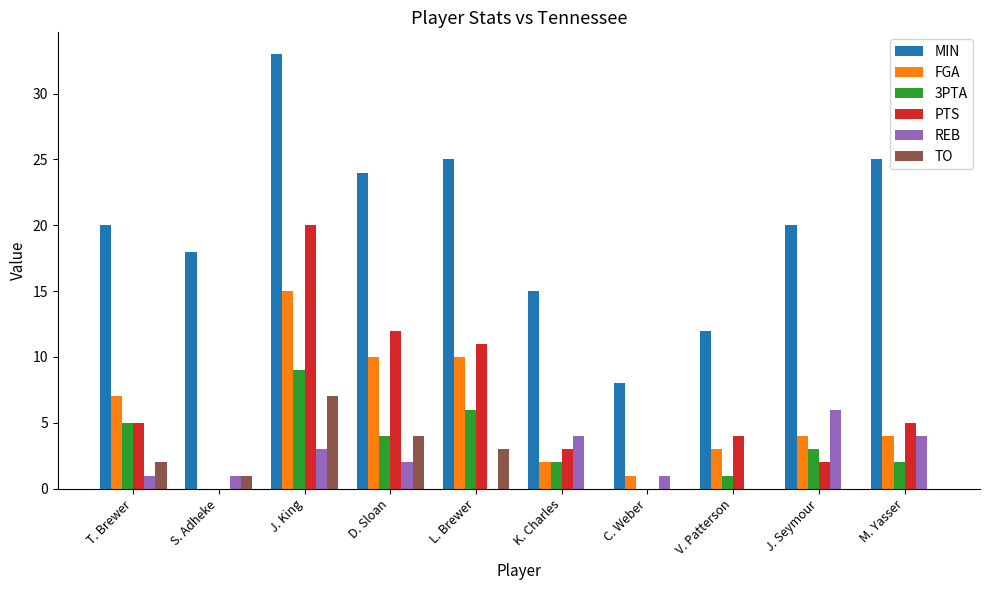

What is the sum of the REB values at C. Weber and J. King?

4